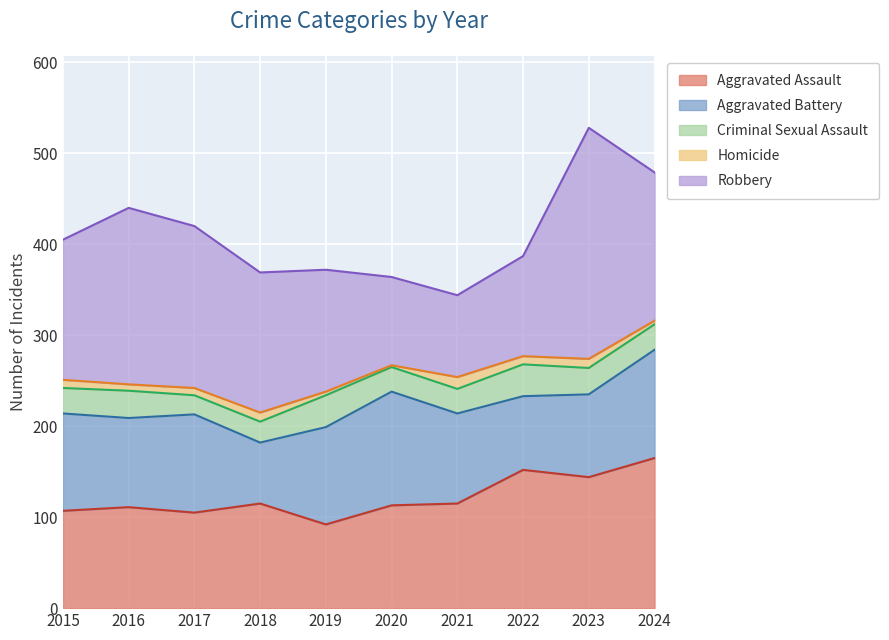

Between 2015 and 2023, which is larger?

2023